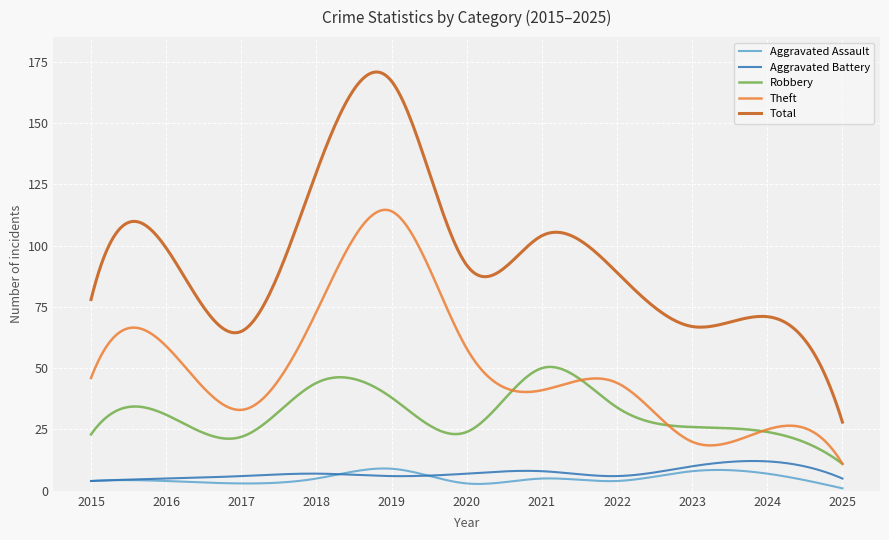

True or false: Total and Theft intersect in this chart.

False